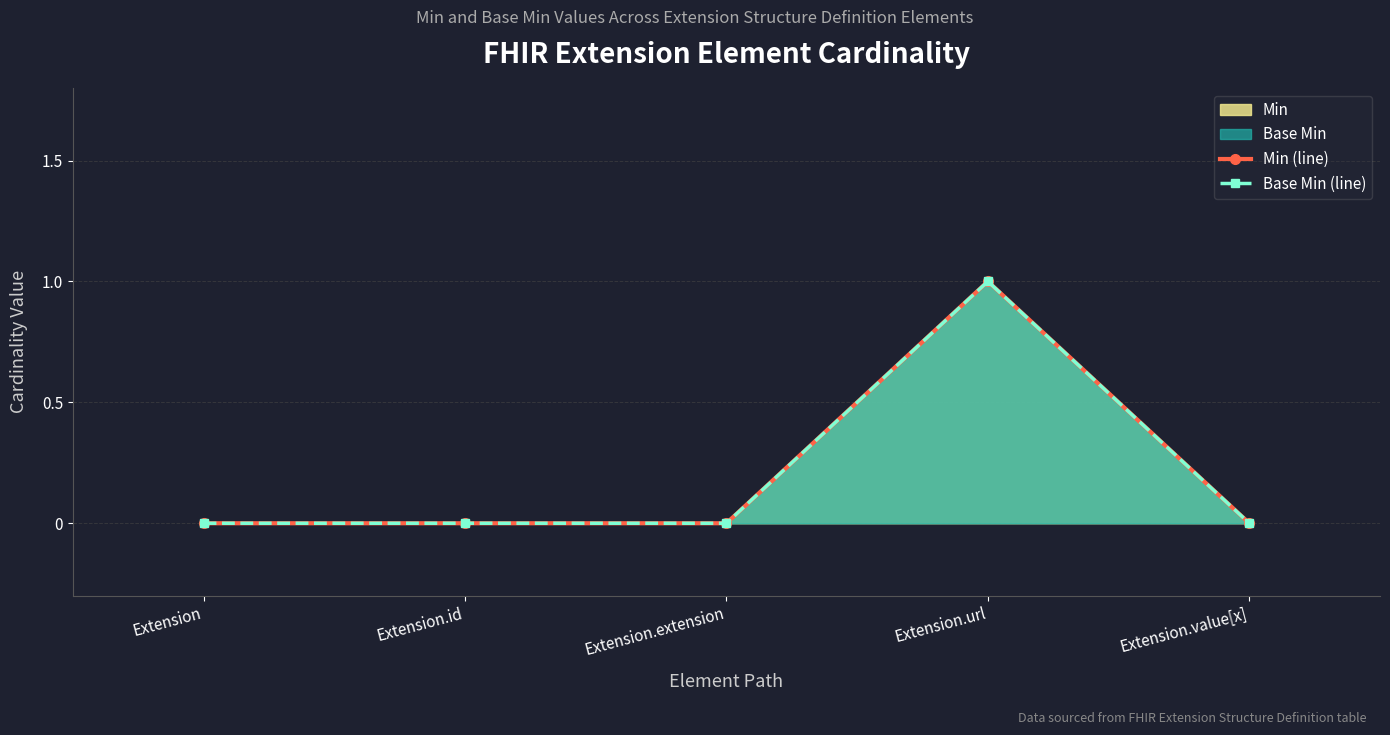

Count the Min (line) values in the range 0 to 1.

5